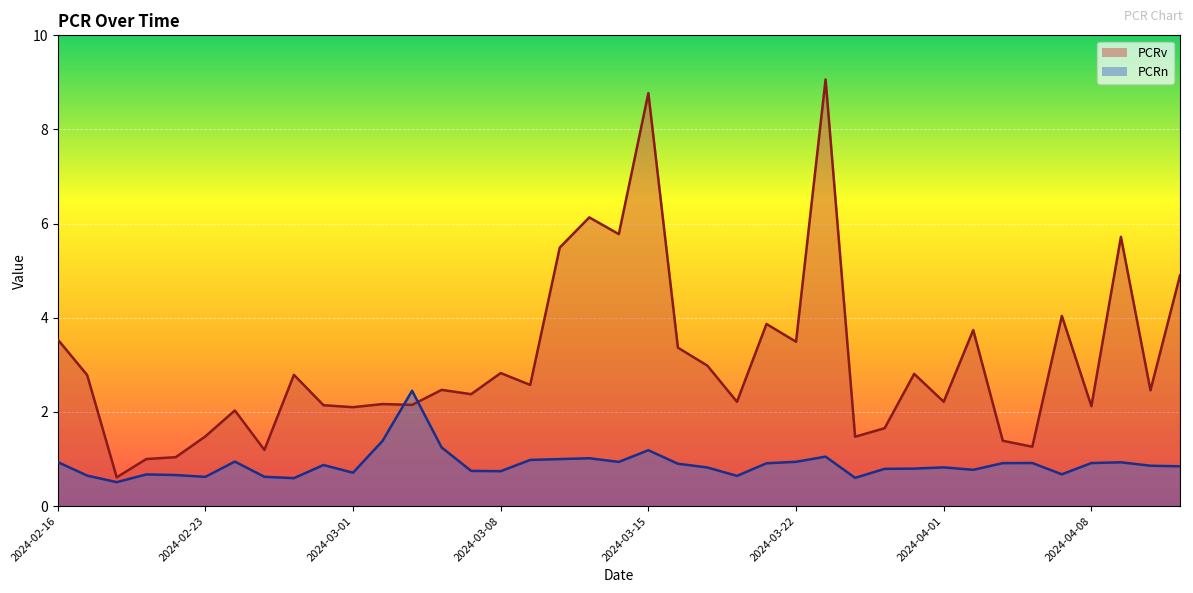

Which category has the lowest value across all series?

2024-02-20